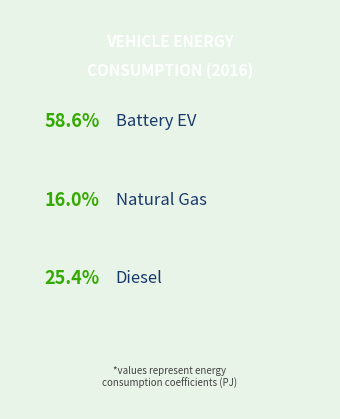

True or false: natural gas vehicle accounts for 16% of the total.

True